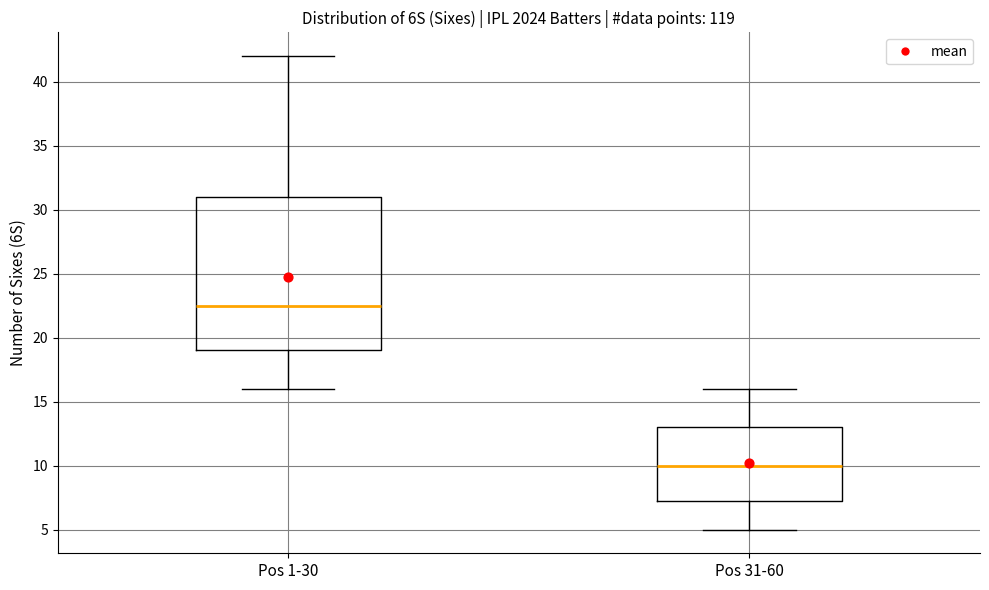

Reading left to right, transcribe this box plot: for each box, give where its median line is, the range the box spans, and where its two whiskers end, as read against the y-axis. The values are not printed on the chart, so give them approximately, as read against the axis.

Pos 1-30: median 22.5, box 19.0 to 31.0, whiskers 16.0 to 42.0
Pos 31-60: median 10.0, box 7.5 to 13.0, whiskers 5.0 to 16.0